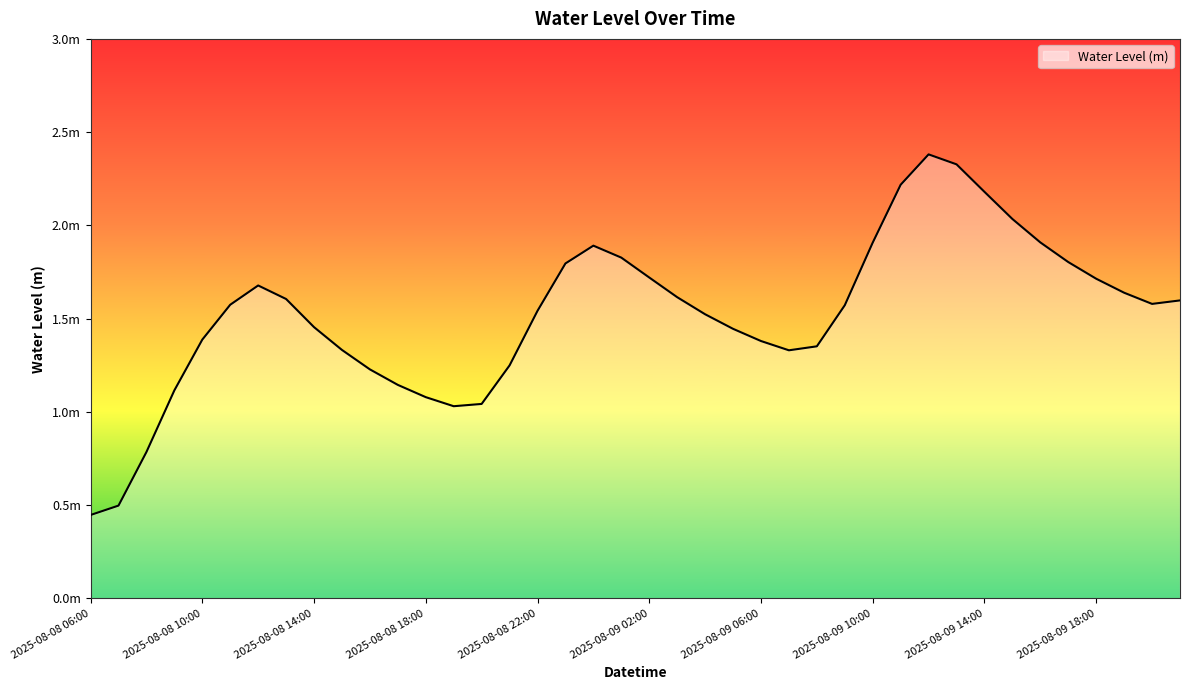

Is this an area chart (filled region under the line)?

Yes